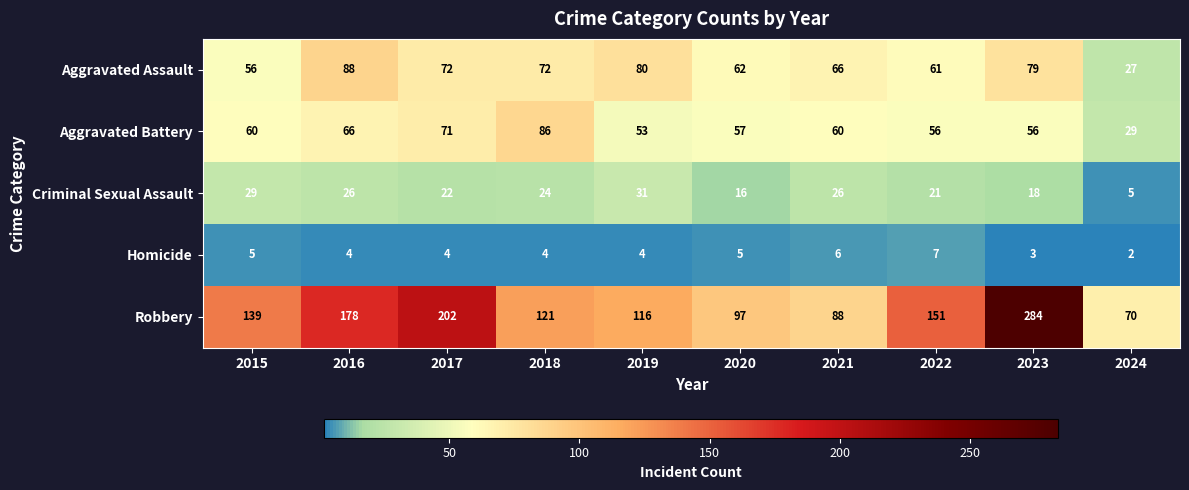

What is the minimum value shown in the chart?

2